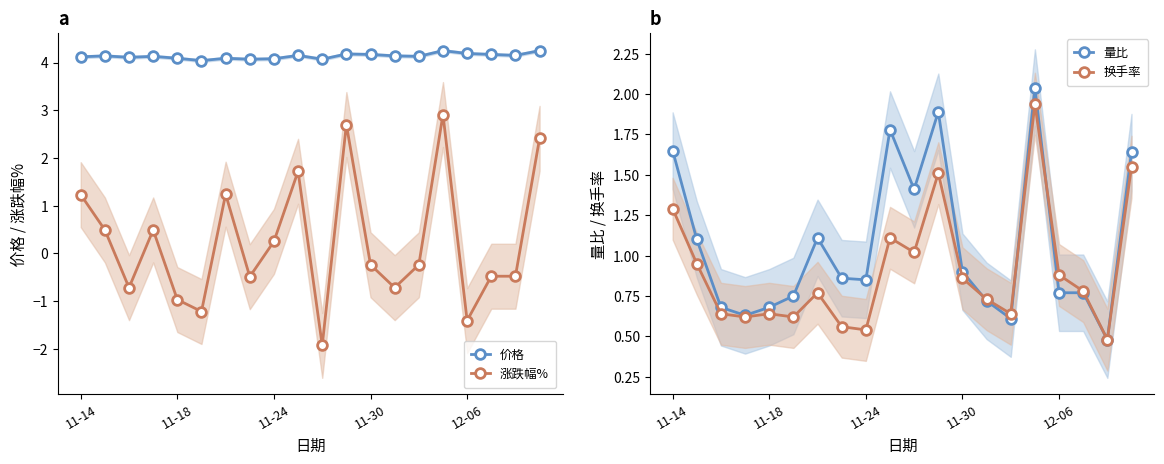

Which series has the largest total across all categories?

价格